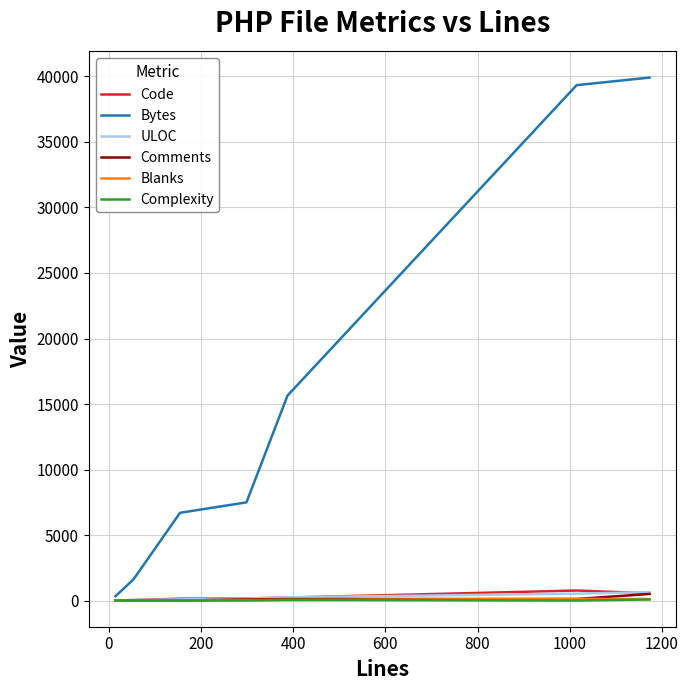

Which series has the largest total across all categories?

Bytes